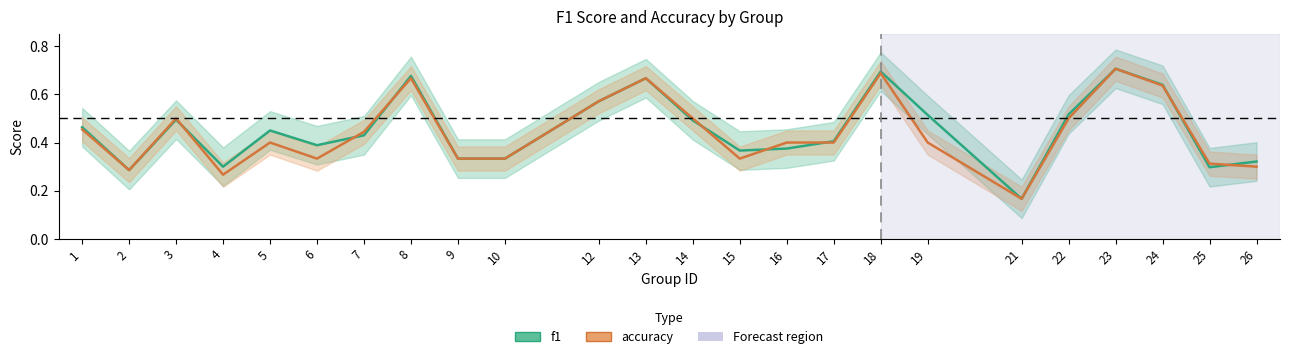

Rank the series by their maximum value, from lowest to highest.

f1, accuracy